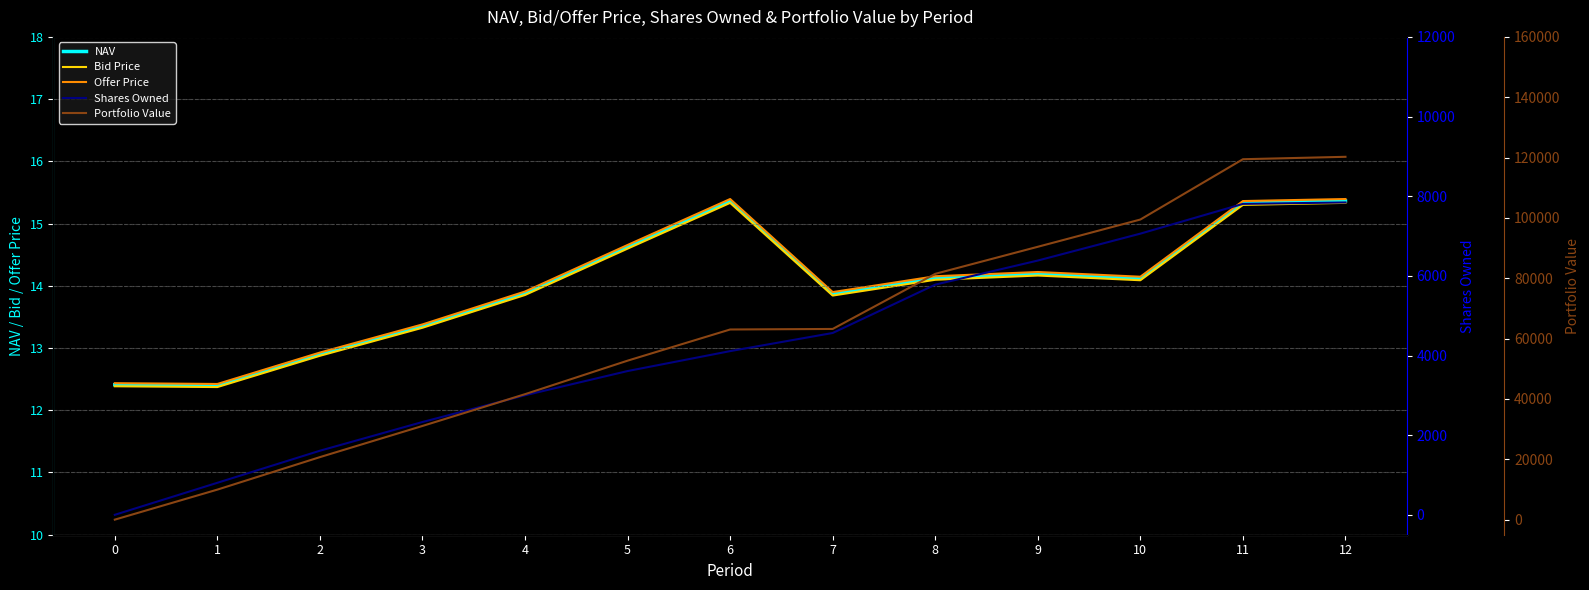

What is the sum of all Portfolio Value values?

793286.5